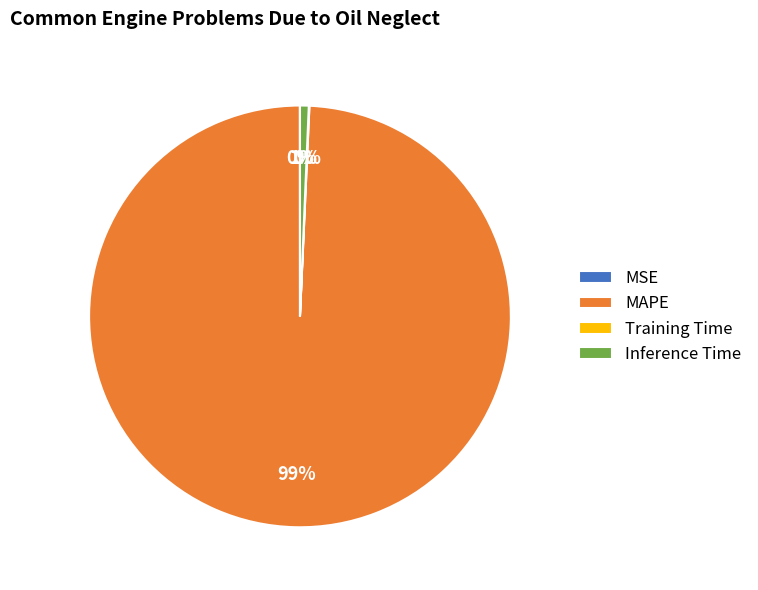

Which slice represents more than half of the pie?

MAPE